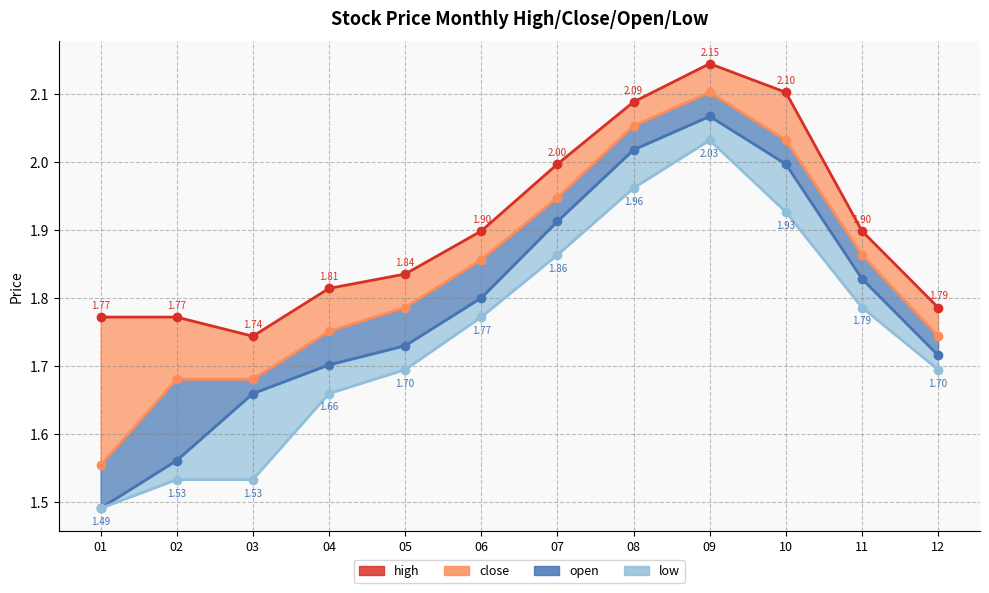

True or false: high_line has a value of 1.8 at 01.

True